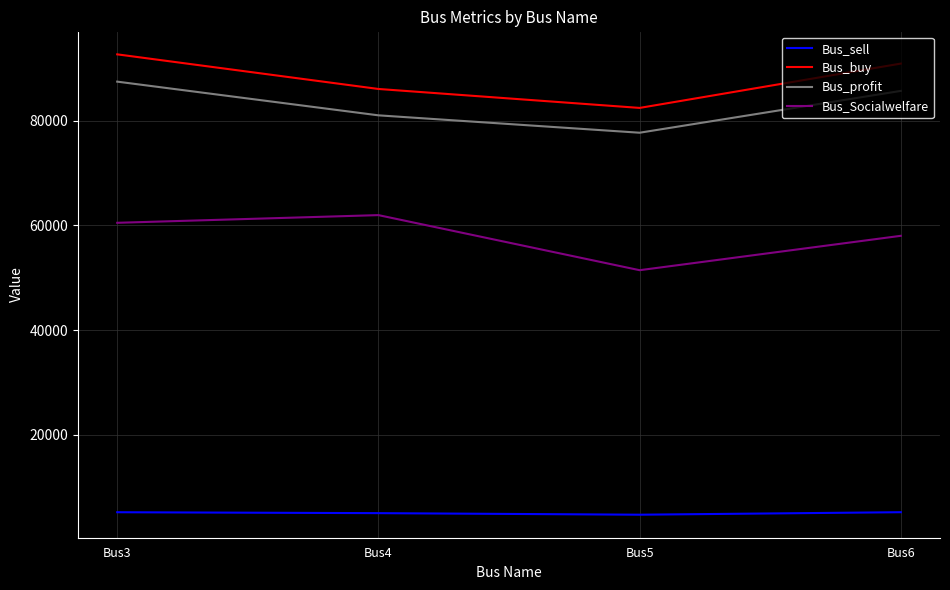

True or false: Bus_Socialwelfare and Bus_sell cross at least once.

False